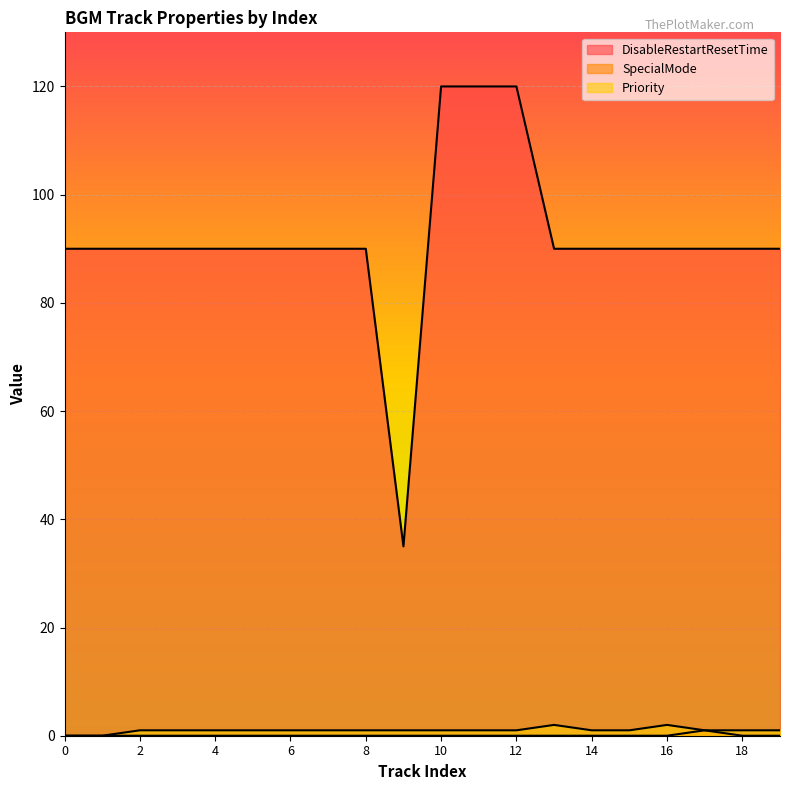

What is the greatest value displayed?

120